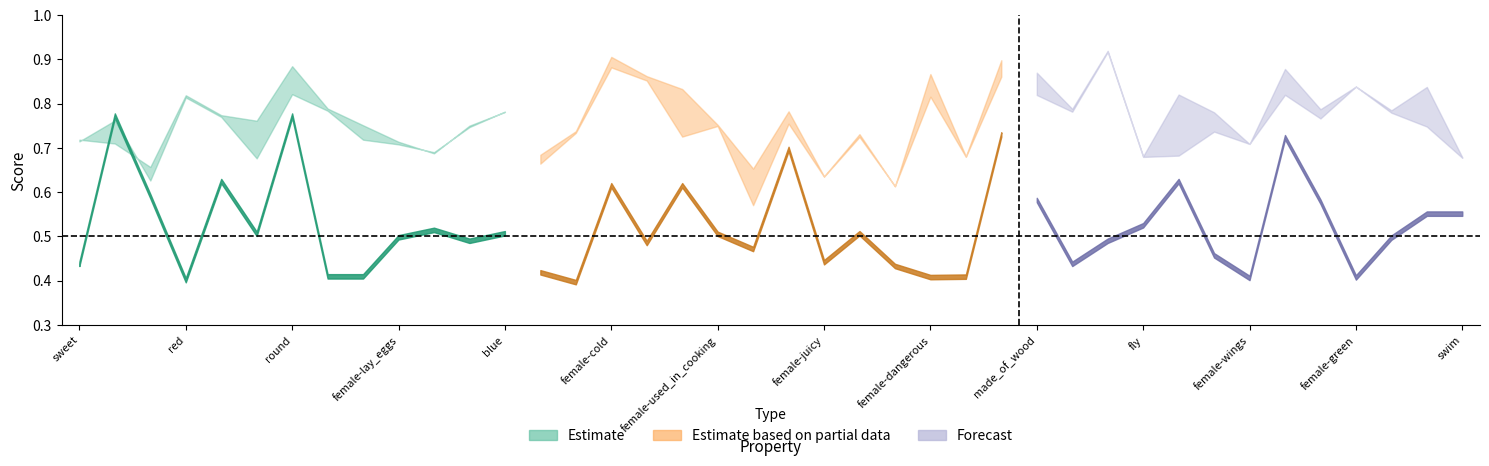

Count the f1_weighted values in the range 0 to 1.

40